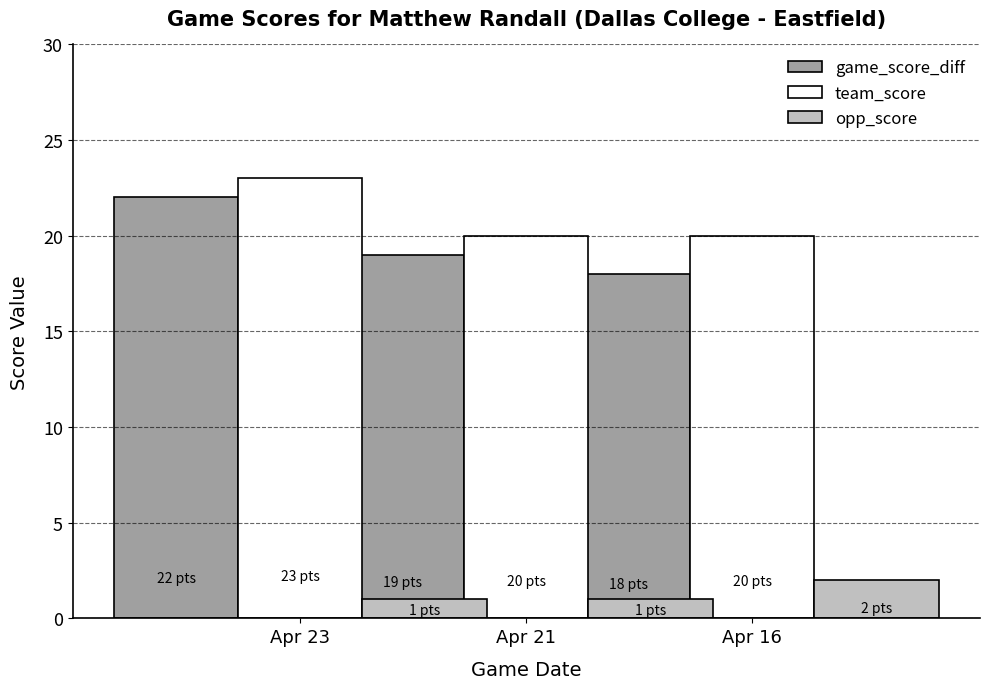

Which label corresponds to the smallest value in the chart?

Apr 23